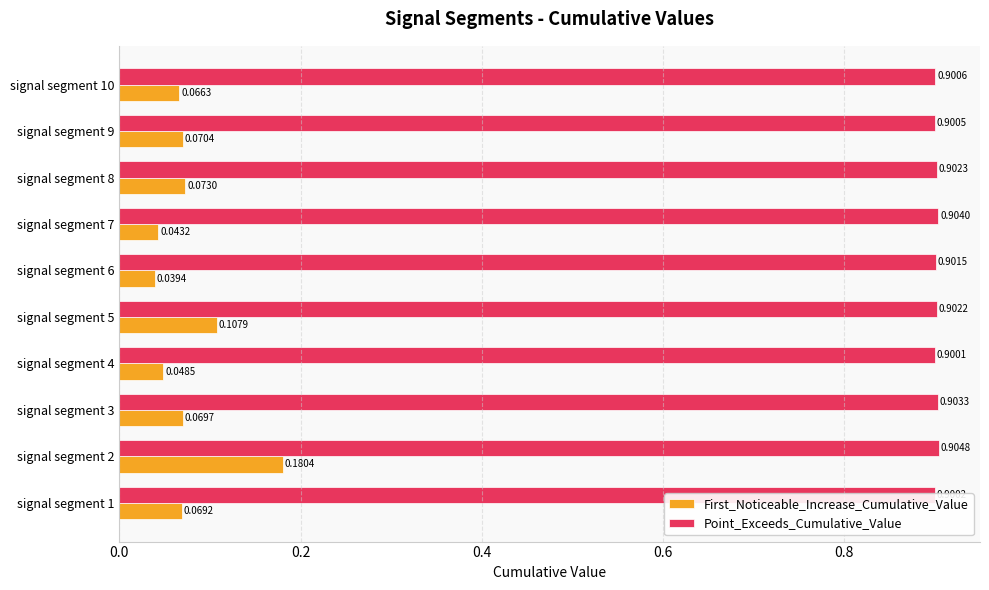

At which category is the sum across all series the highest?

signal segment 2